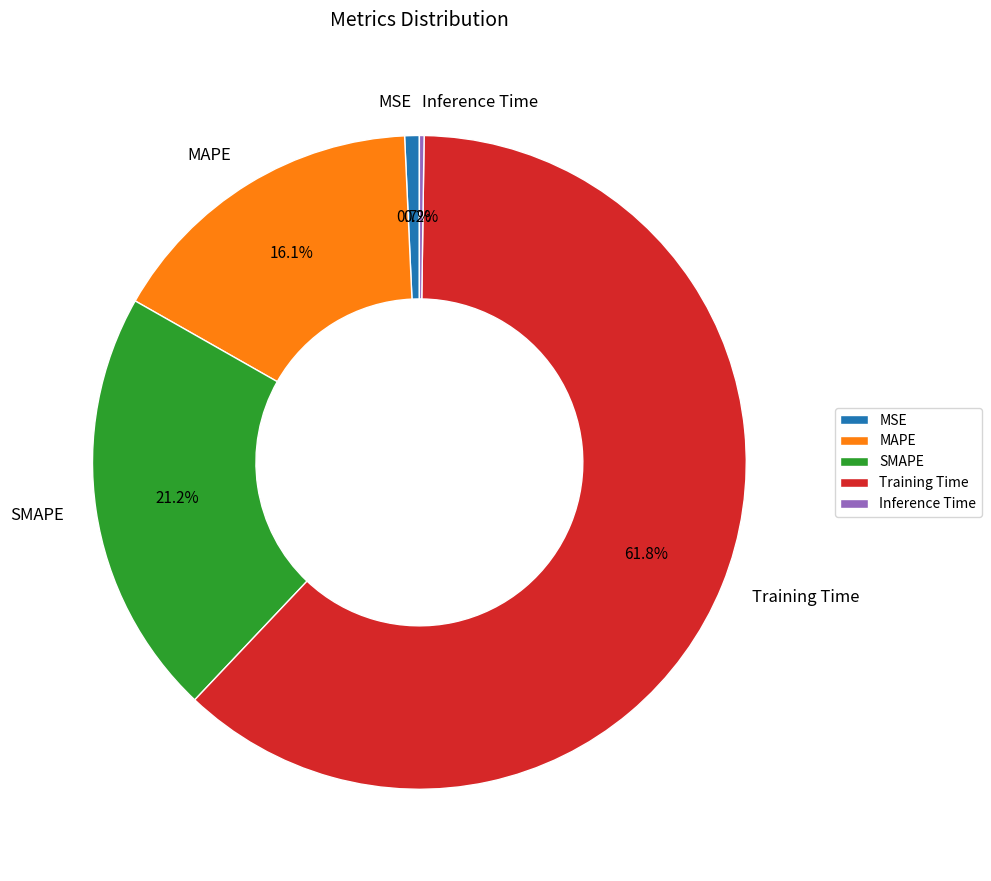

Between MAPE and SMAPE, which is larger?

SMAPE